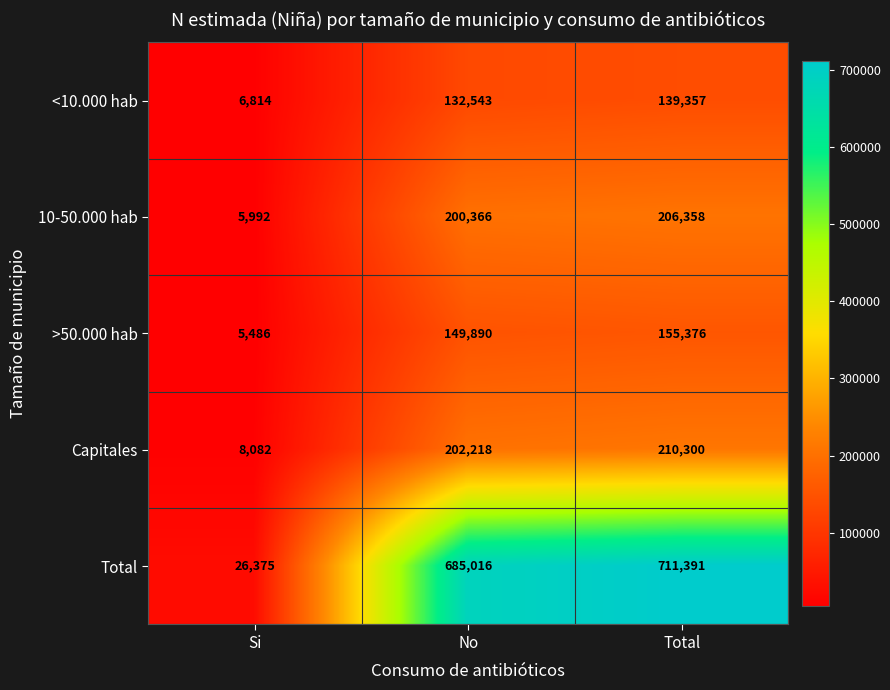

What is the approximate value of 10-50.000 hab at No, to the nearest 10?

200370